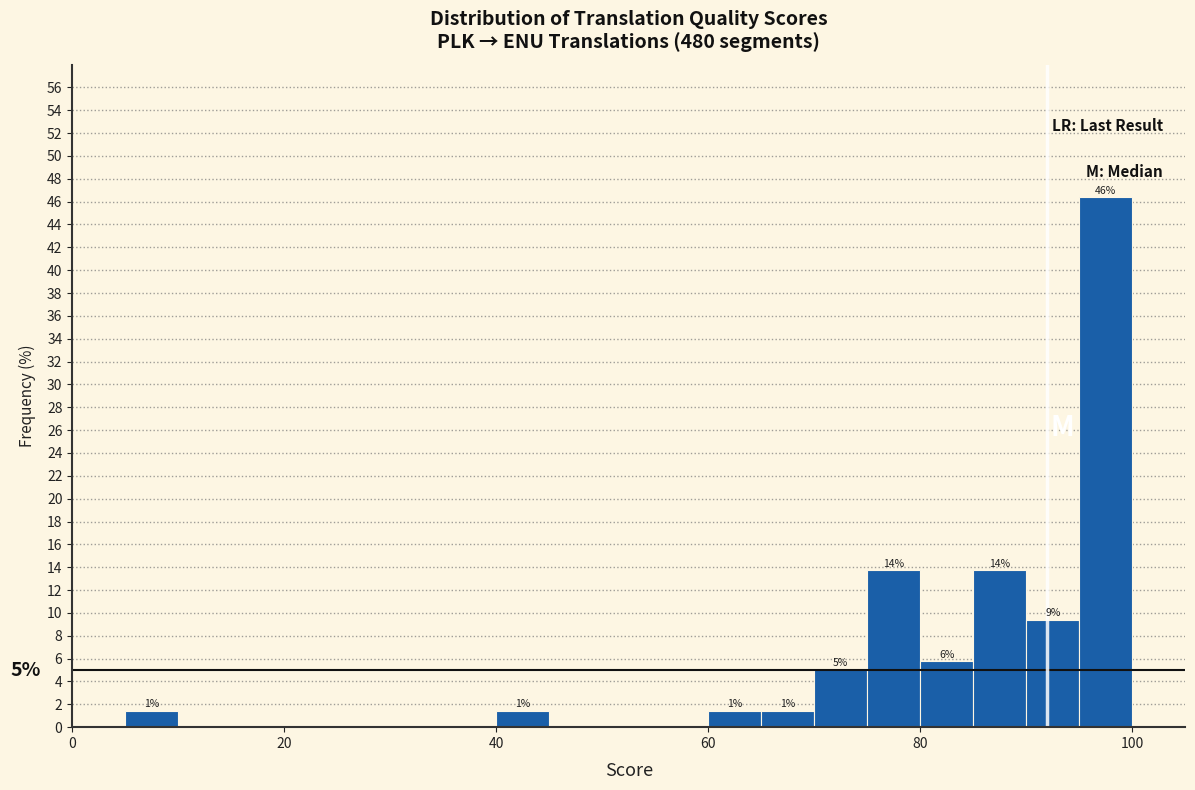

Read against the x-axis, roughly where is the centre of the tallest bar?

98